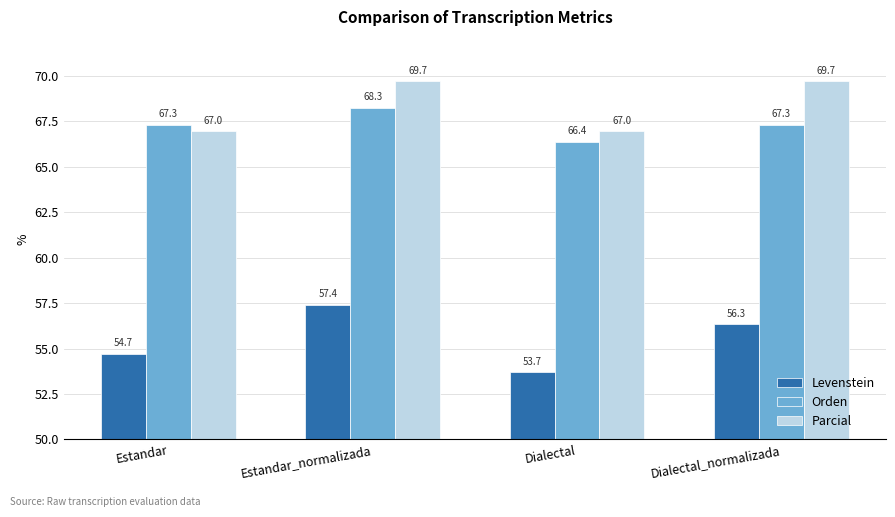

List the series in order of their peak value, highest first.

Parcial, Orden, Levenstein